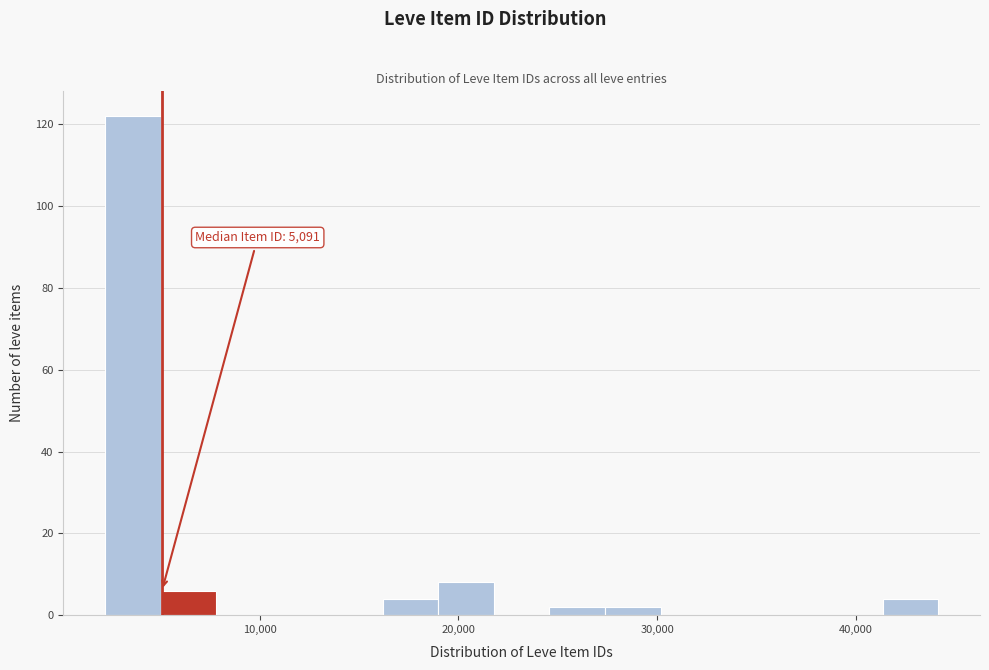

Around what value on the x-axis is the tallest bar? Give the approximate position of its centre, as read against the axis.

4000